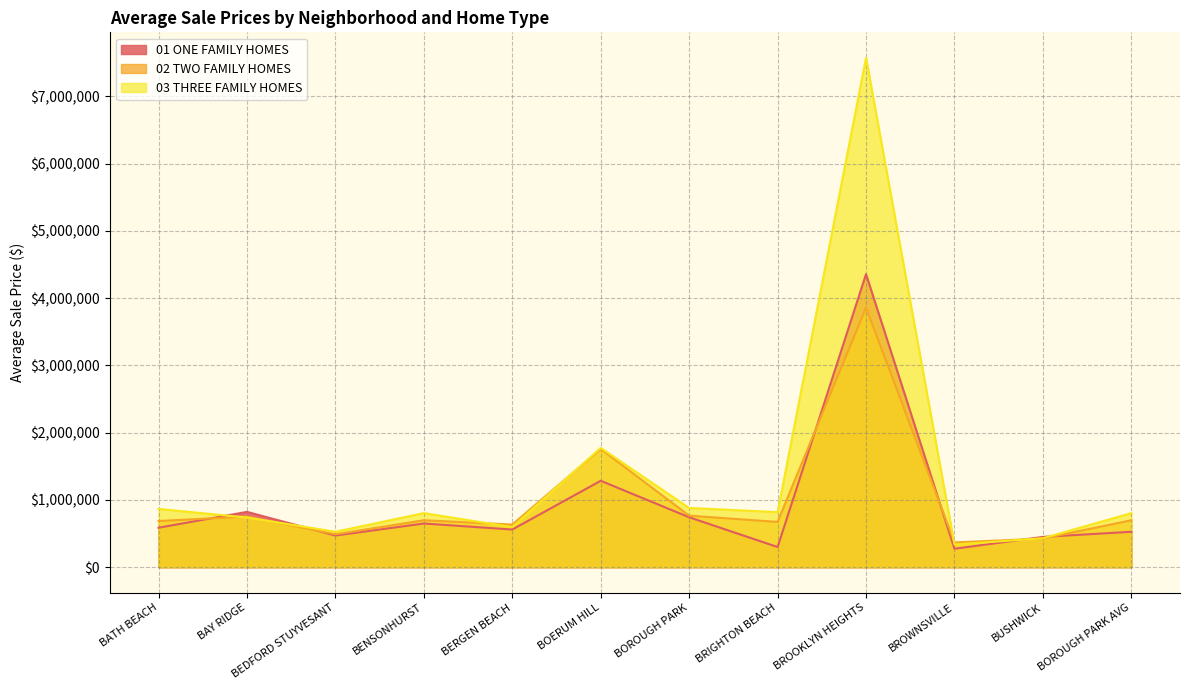

What is the label of the 2nd point from the left?

BAY RIDGE